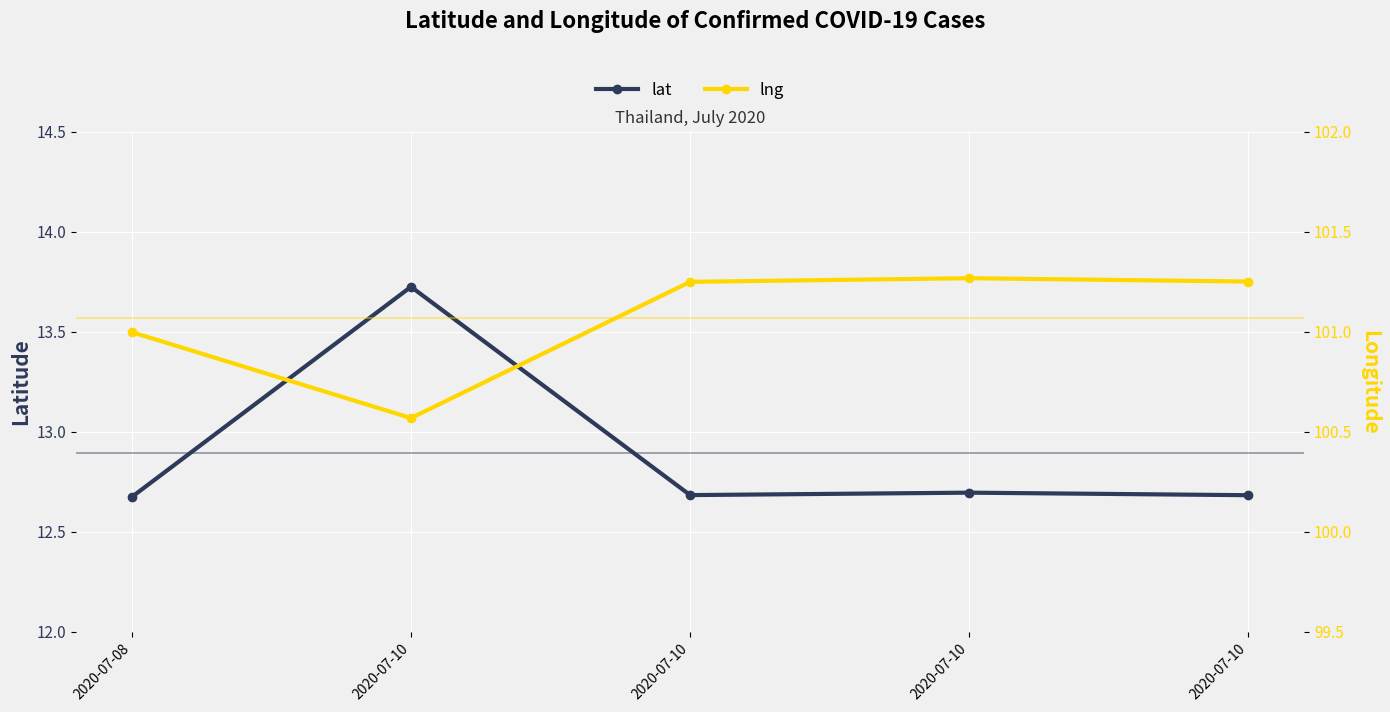

The value of lat at 2020-07-10 is 5.4. True or false?

False